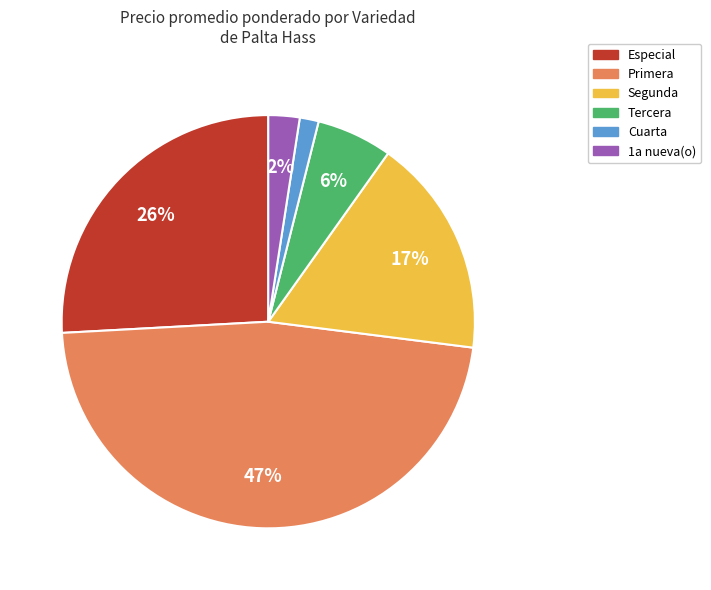

To the nearest percent, what is the difference between the largest and smallest slice percentages?

46%